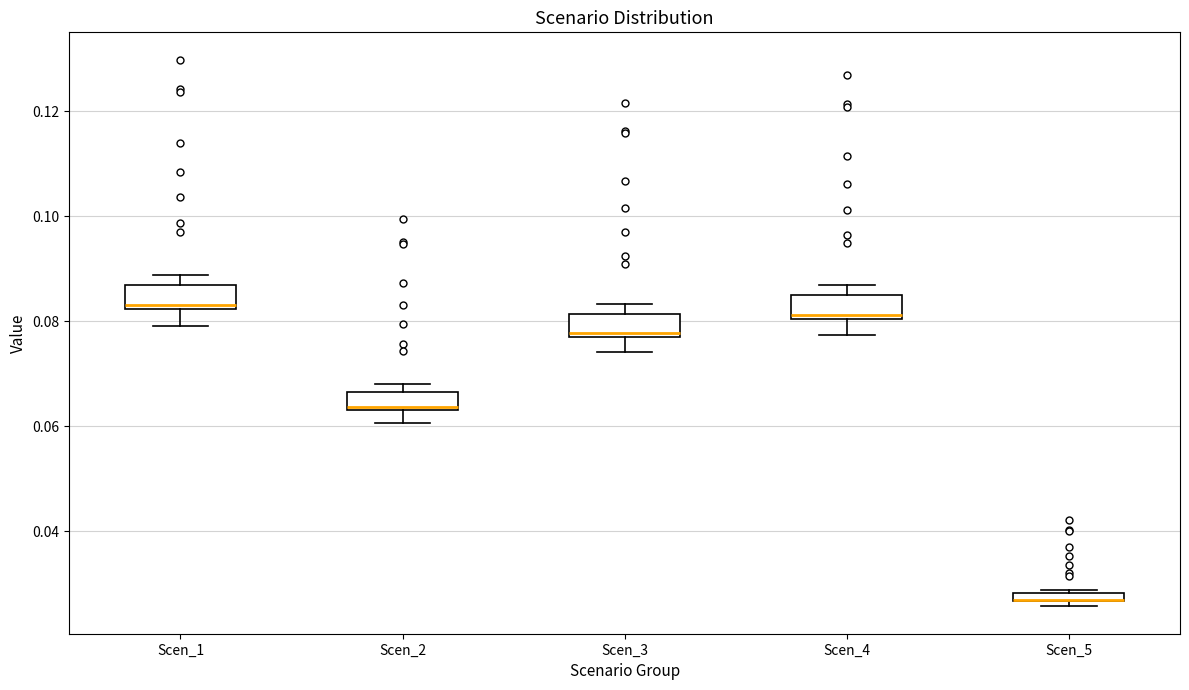

Where does the lower whisker of the box for Scen_4 end on the y-axis? The values are not printed on the chart, so give them approximately, as read against the axis.

0.078